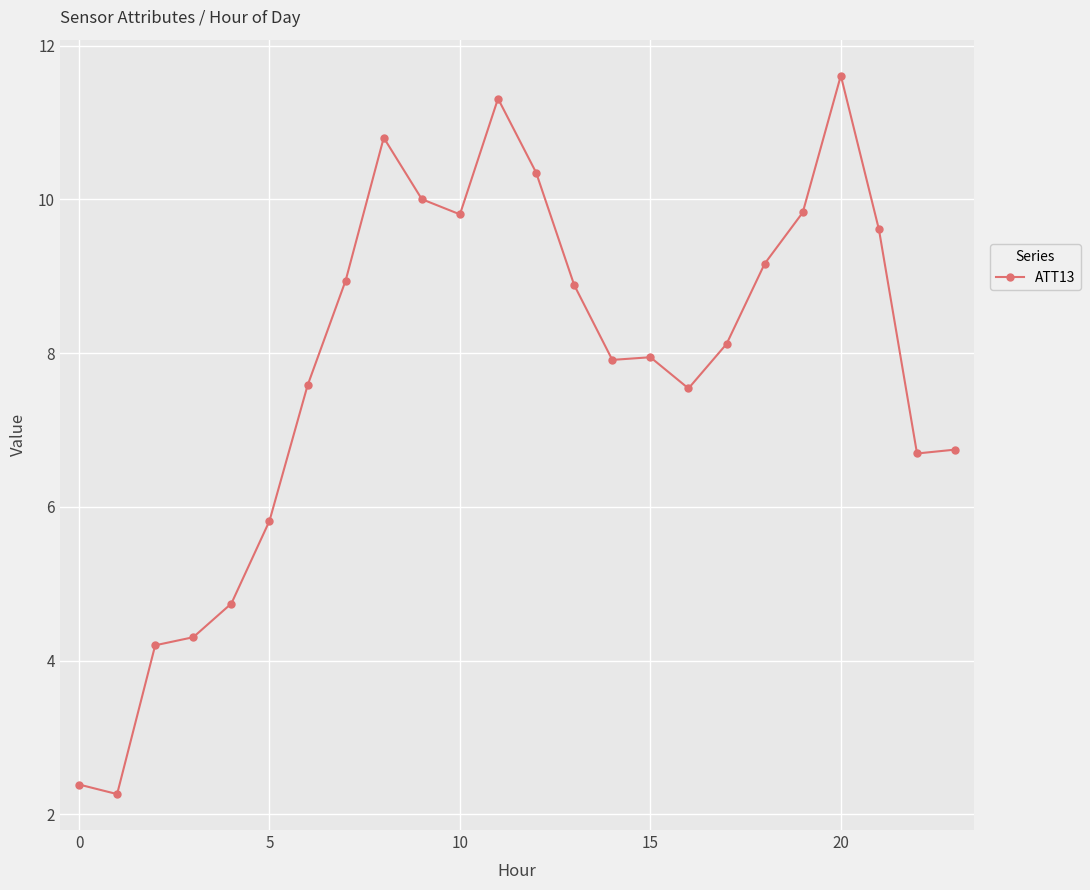

What is the maximum value shown in the chart?

11.6